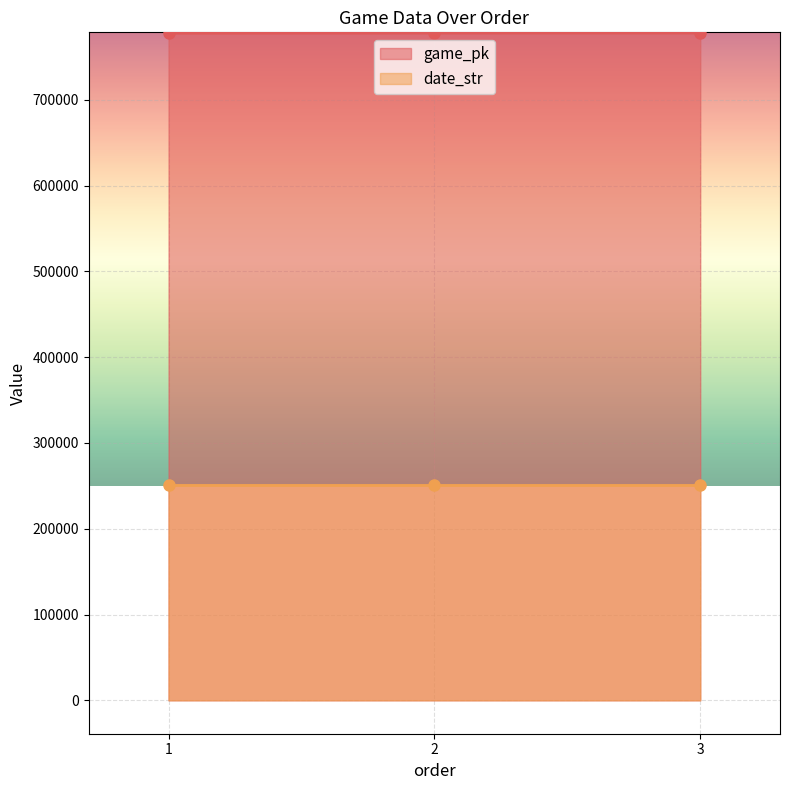

Between 1 and 2, which series saw the biggest shift?

game_pk